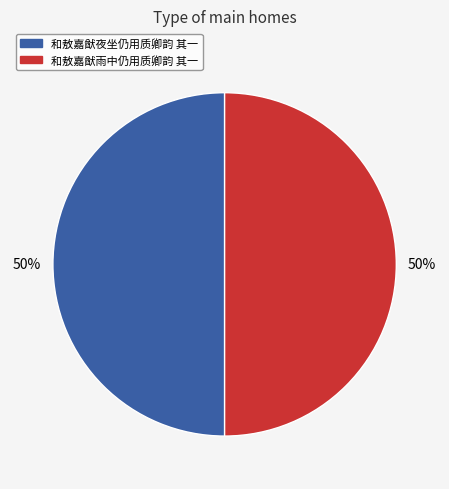

Count the number of slices in the pie.

2